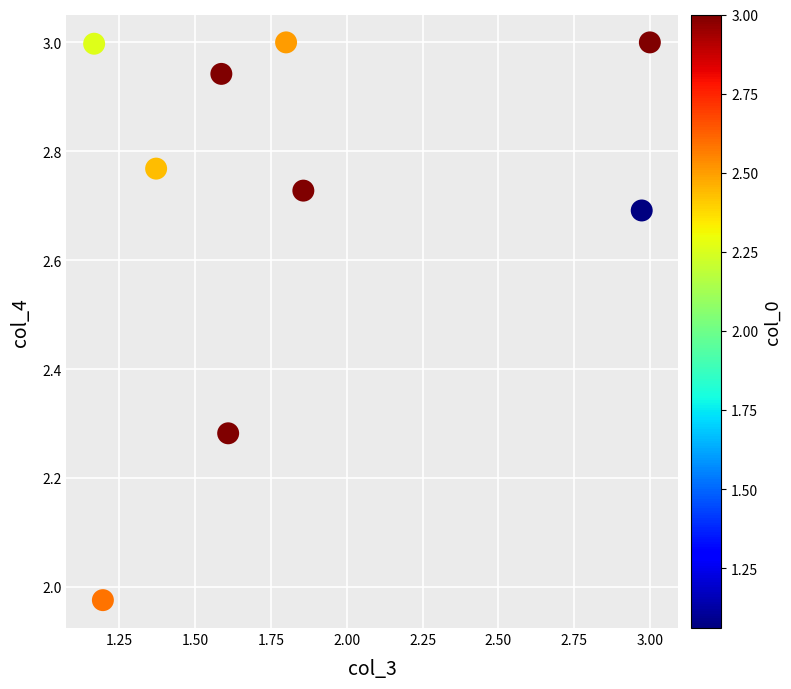

What is the average X value?

1.8